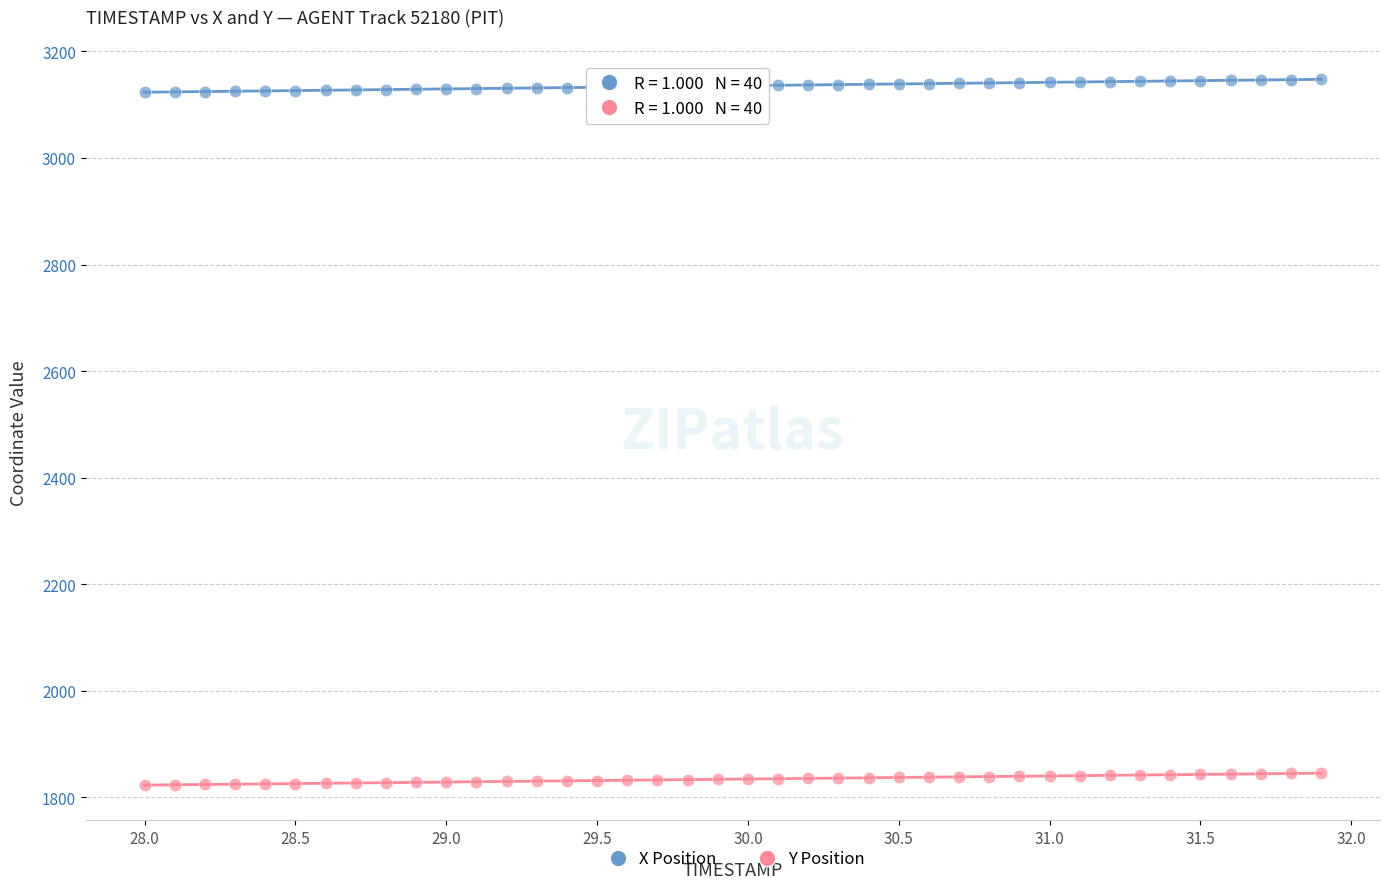

Across all data points, what is the range of X values (max minus min)?

3.9